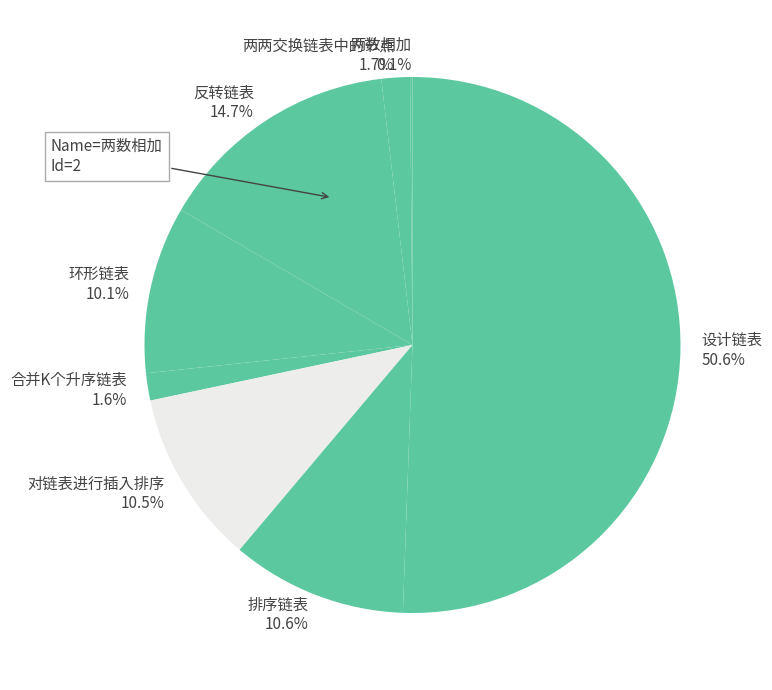

Which slice is the largest?

设计链表